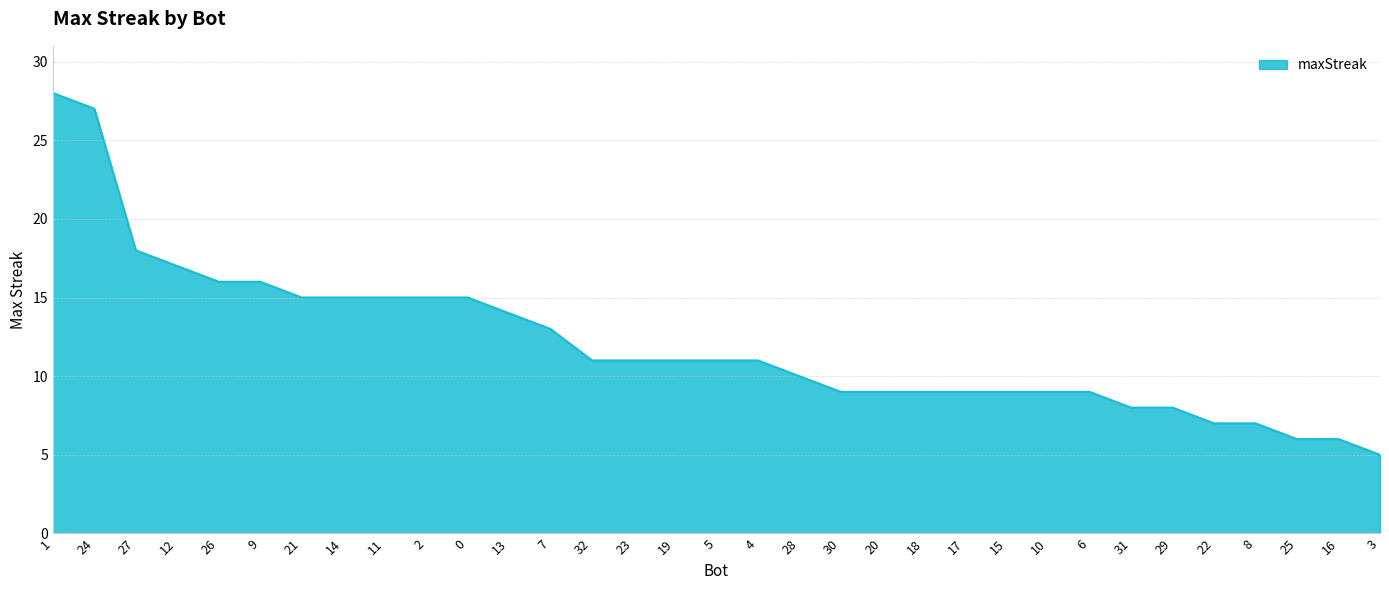

What is the minimum value shown in the chart?

5